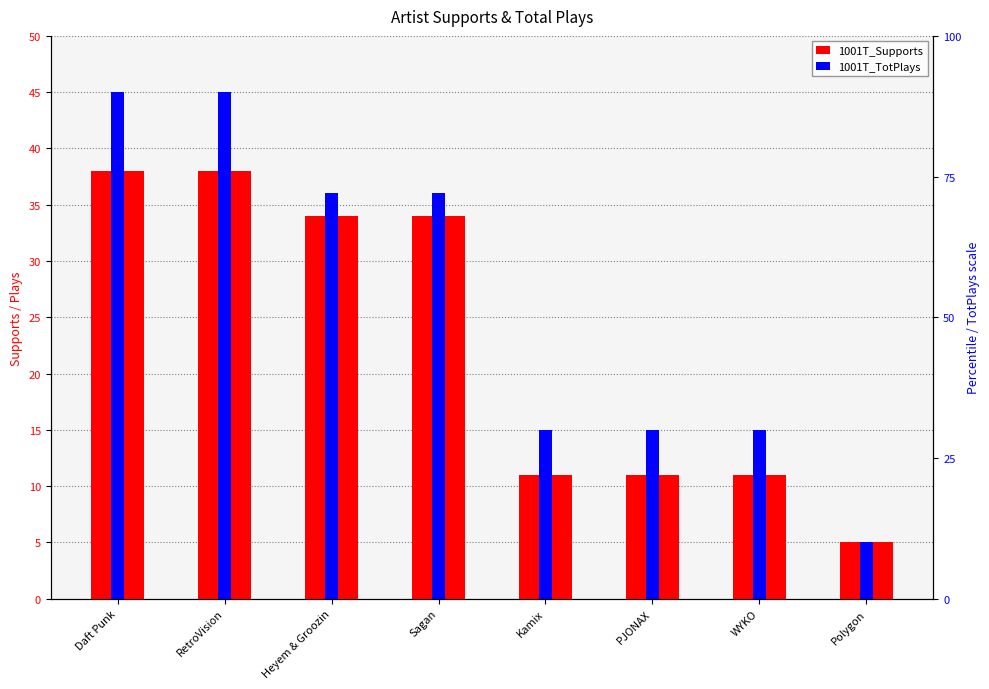

What is the difference between the maximum and minimum values in the 1001T_TotPlays series?

40